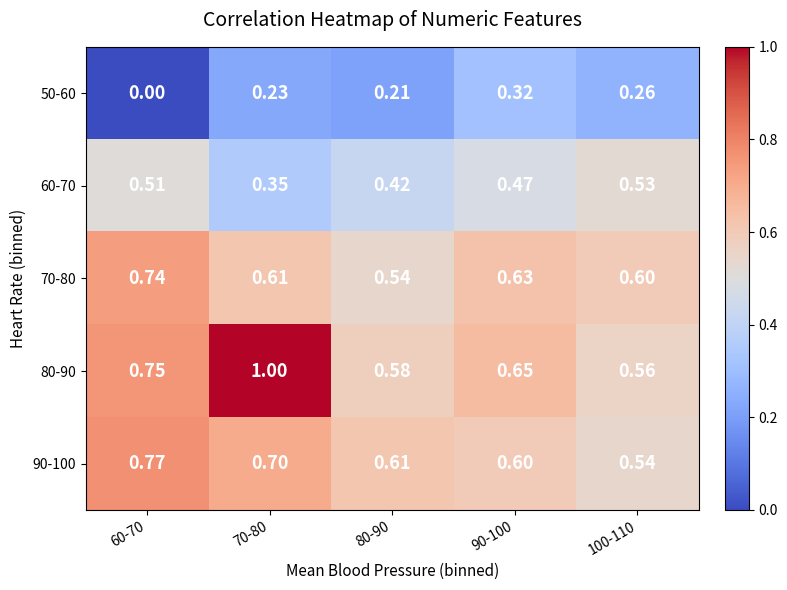

Is the value of 60-70 at 100-110 greater than the value of 70-80 at 100-110?

No